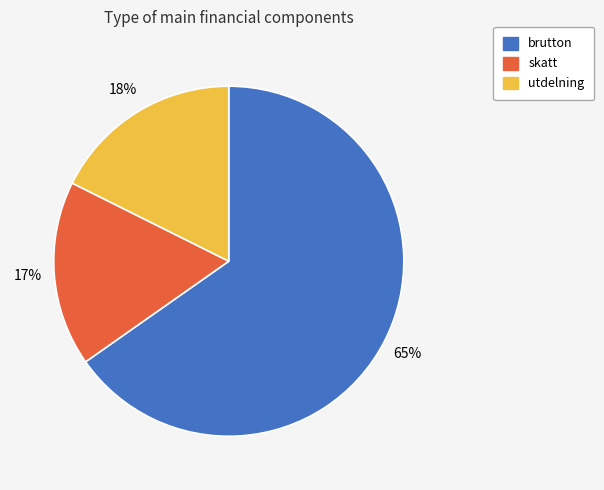

What percentage is the skatt slice, to the nearest percent?

17%